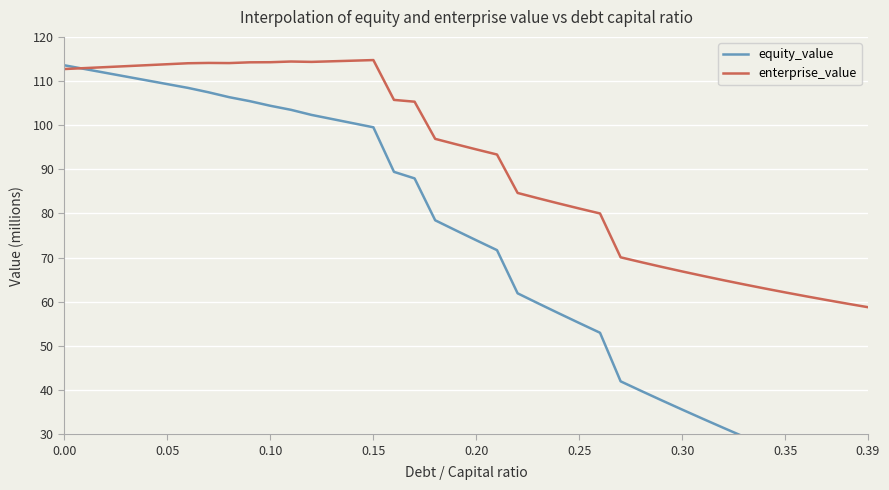

How many lines are shown in the chart?

2